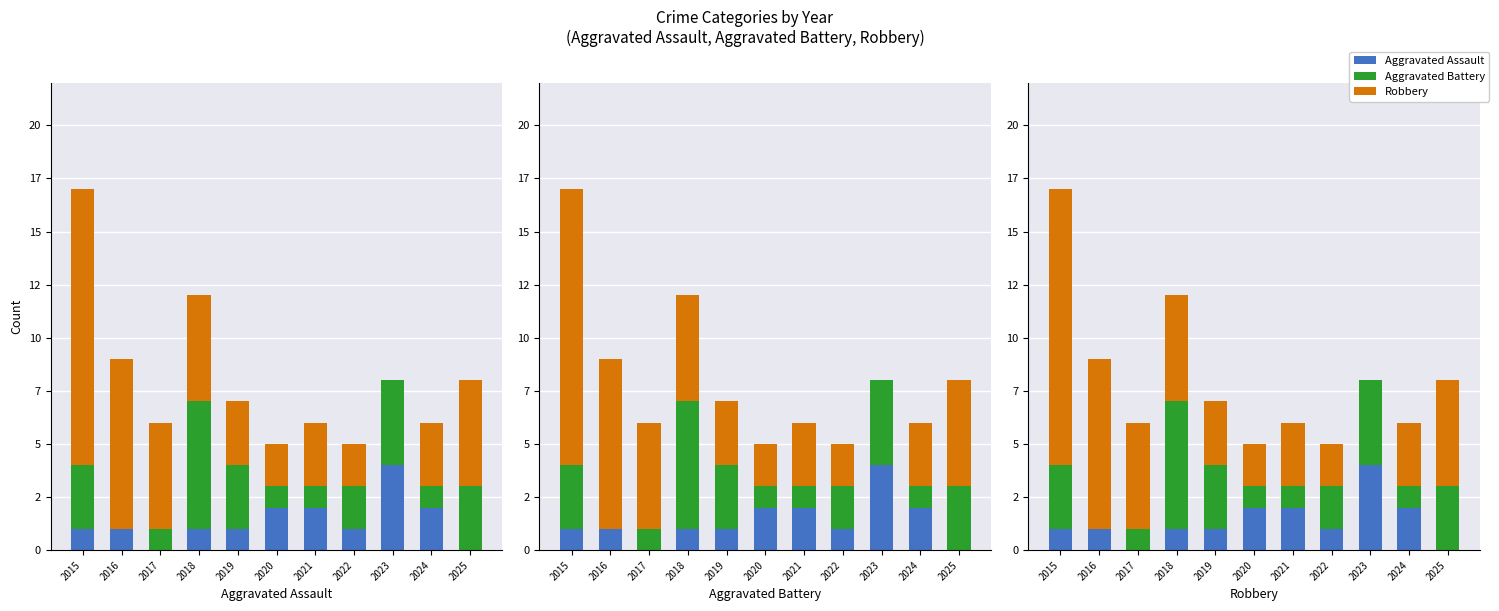

Are the bars horizontal?

No